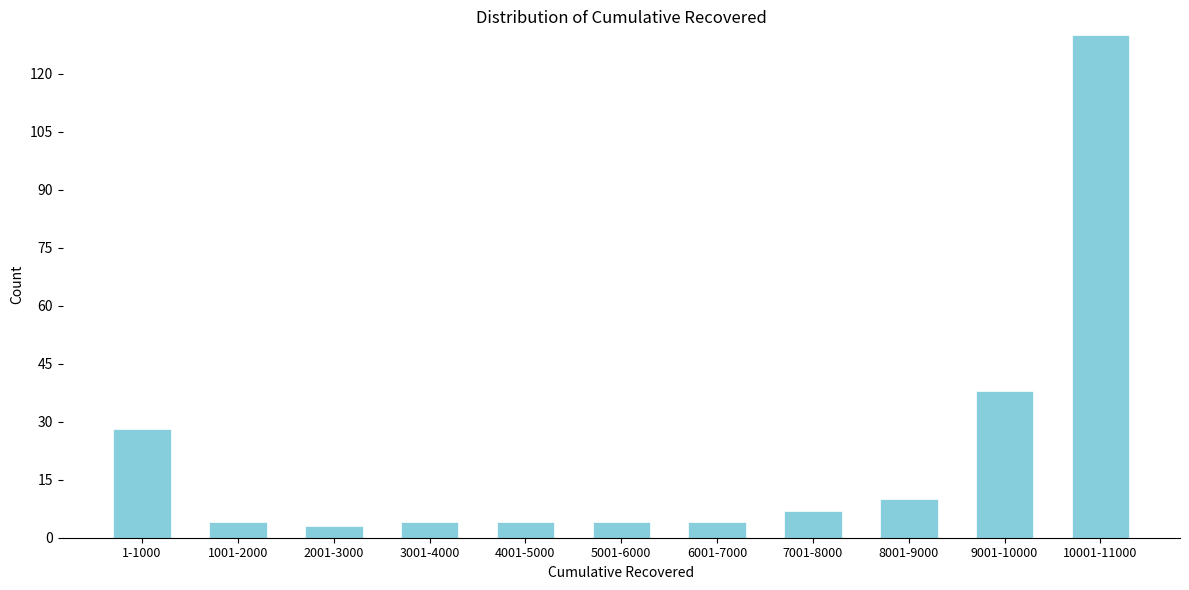

Reading right to left, extract all data points from this chart.

10001-11000=130	9001-10000=38	8001-9000=10	7001-8000=7	6001-7000=4	5001-6000=4	4001-5000=4	3001-4000=4	2001-3000=3	1001-2000=4	1-1000=28